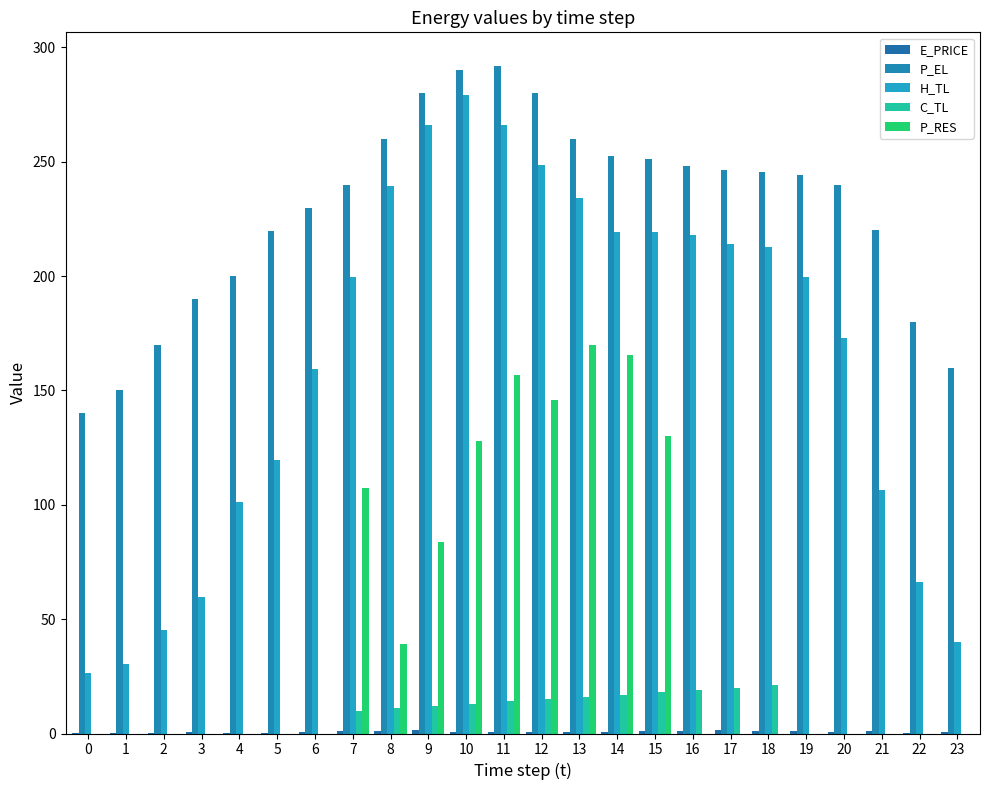

The P_EL series shows 179.3 at 8. True or false?

False